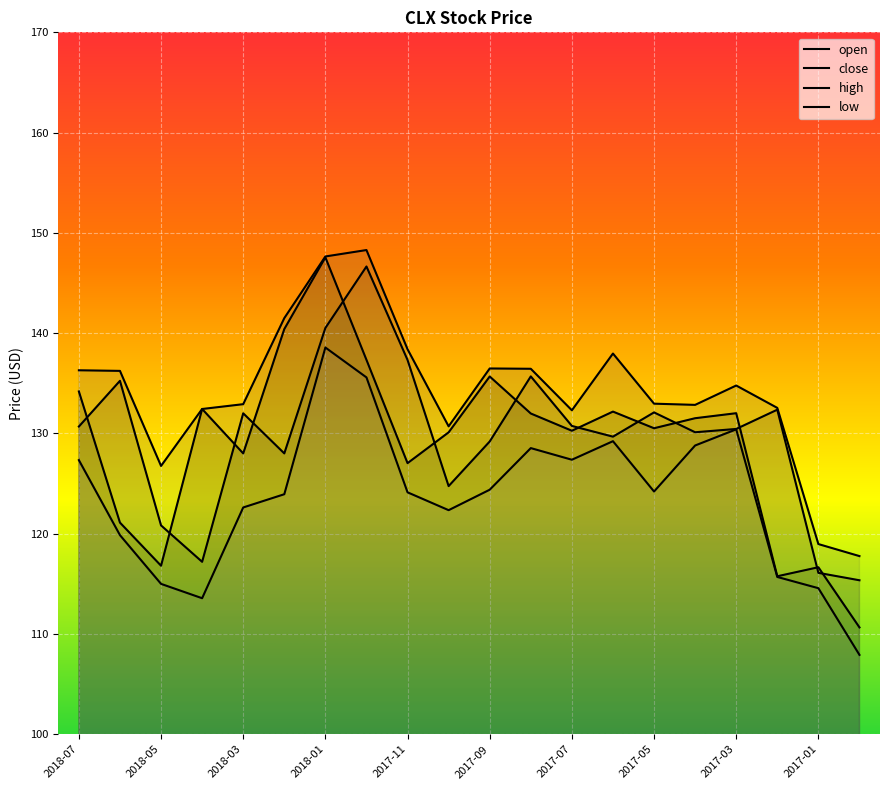

Reading left to right, transcribe all the data shown in this chart.

open: 2018-07=134.2	2018-06=121.1	2018-05=116.8	2018-04=132.4	2018-03=128.0	2018-02=140.4	2018-01=147.6	2017-12=137.3	2017-11=127.0	2017-10=130.1	2017-09=135.7	2017-08=132.0	2017-07=130.3	2017-06=132.2	2017-05=130.5	2017-04=131.5	2017-03=132.0	2017-02=115.8	2017-01=116.7	2016-12=110.7
close: 2018-07=130.7	2018-06=135.2	2018-05=120.8	2018-04=117.2	2018-03=132.0	2018-02=128.0	2018-01=140.5	2017-12=146.7	2017-11=137.3	2017-10=124.8	2017-09=129.2	2017-08=135.7	2017-07=130.8	2017-06=129.7	2017-05=132.1	2017-04=130.1	2017-03=130.4	2017-02=132.4	2017-01=116.1	2016-12=115.4
high: 2018-07=136.3	2018-06=136.2	2018-05=126.8	2018-04=132.4	2018-03=132.9	2018-02=141.5	2018-01=147.7	2017-12=148.3	2017-11=138.4	2017-10=130.7	2017-09=136.5	2017-08=136.4	2017-07=132.3	2017-06=138.0	2017-05=133.0	2017-04=132.8	2017-03=134.8	2017-02=132.6	2017-01=119.0	2016-12=117.8
low: 2018-07=127.3	2018-06=119.9	2018-05=115.0	2018-04=113.6	2018-03=122.6	2018-02=123.9	2018-01=138.6	2017-12=135.6	2017-11=124.1	2017-10=122.3	2017-09=124.4	2017-08=128.5	2017-07=127.4	2017-06=129.2	2017-05=124.2	2017-04=128.8	2017-03=130.4	2017-02=115.7	2017-01=114.6	2016-12=107.9